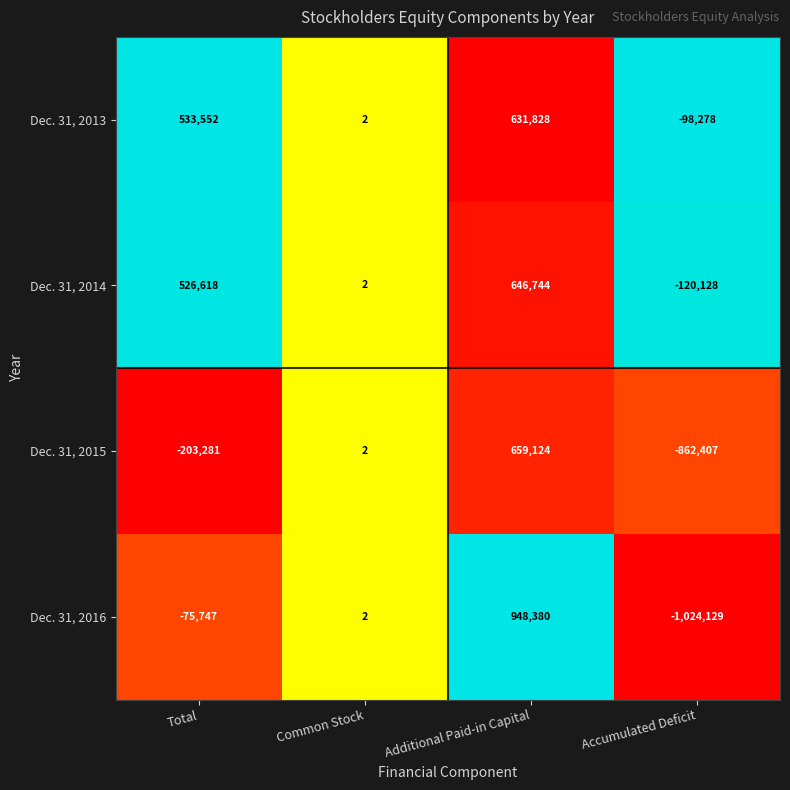

How many Dec. 31, 2014 values are between 2 and 646744?

3